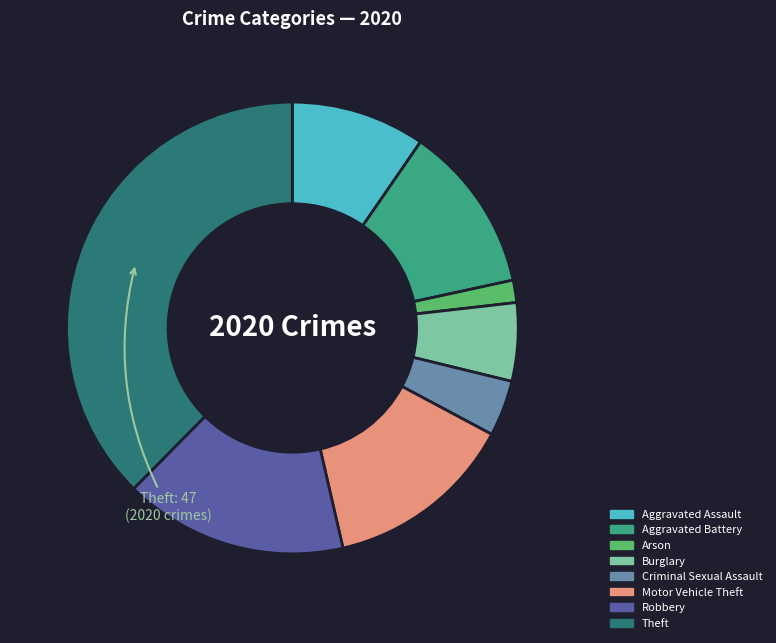

Does Aggravated Assault account for over 50% of the chart?

No